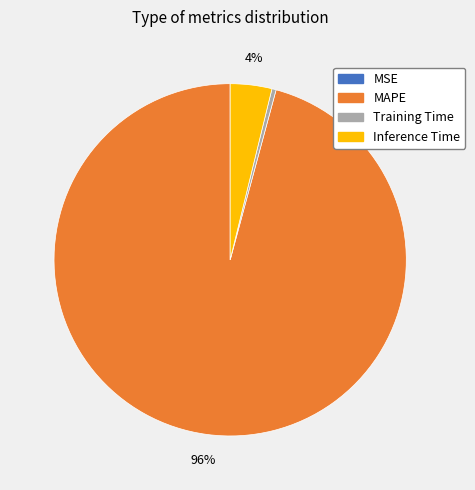

The MAPE slice represents 96% of the pie. True or false?

True